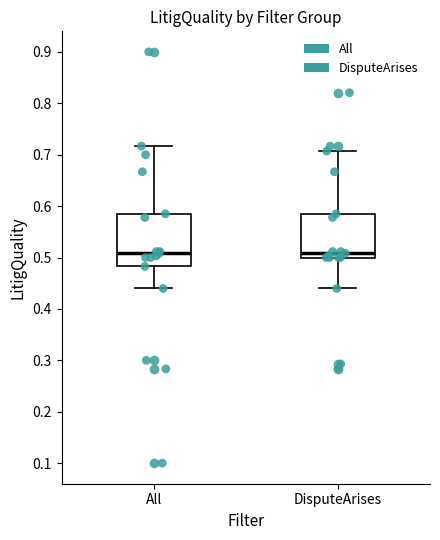

Reading left to right, transcribe this box plot: for each box, give where its median line is, the range the box spans, and where its two whiskers end, as read against the y-axis. The values are not printed on the chart, so give them approximately, as read against the axis.

All: median 0.51, box 0.48 to 0.59, whiskers 0.44 to 0.72
DisputeArises: median 0.51, box 0.50 to 0.59, whiskers 0.44 to 0.71